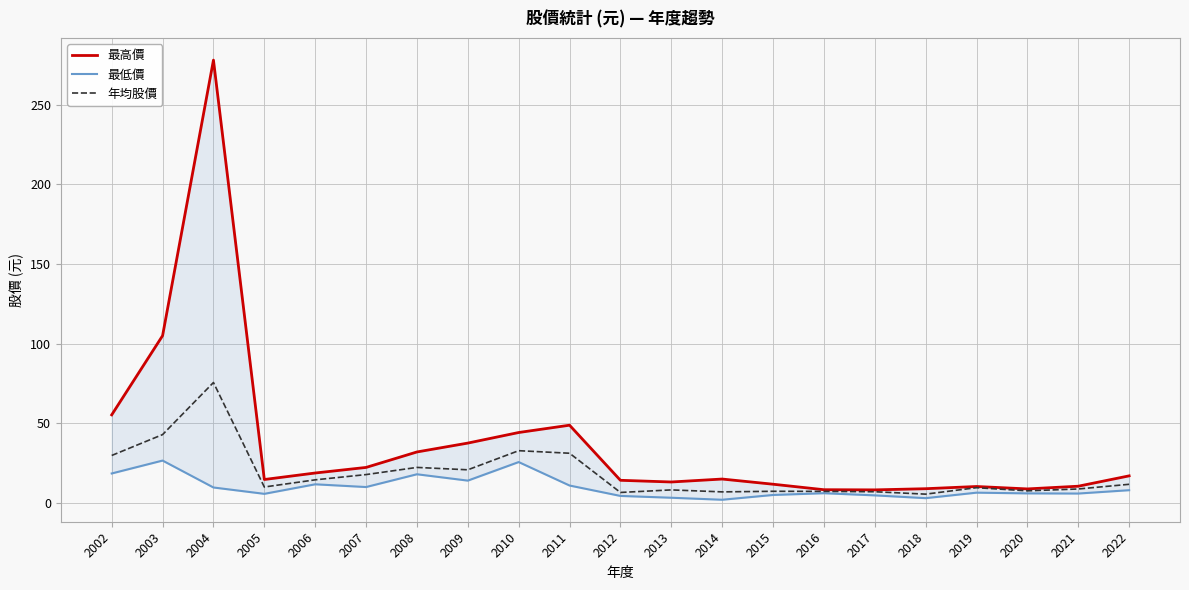

The 最高價 series shows 18.8 at 2006. True or false?

True